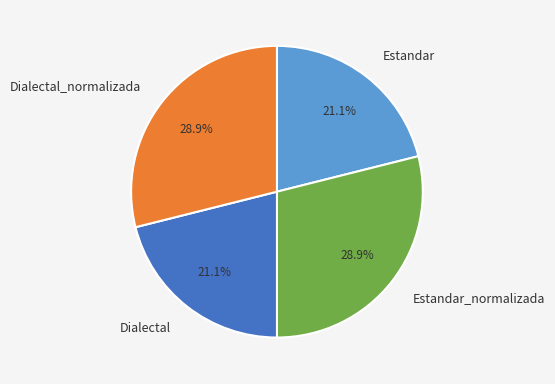

How many slices are in this pie chart?

4